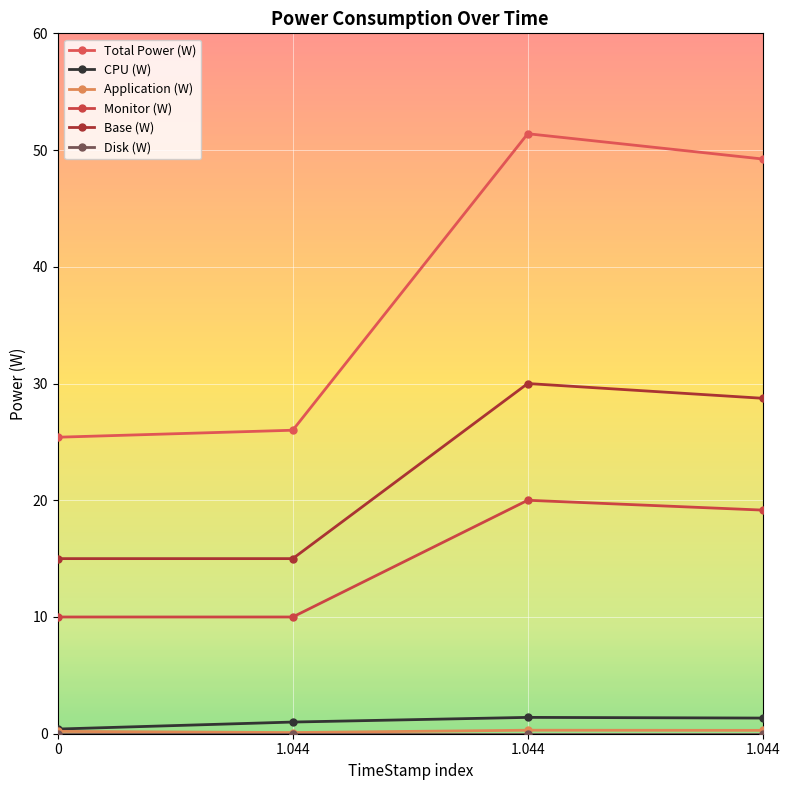

Is it true that Monitor (W) equals 19.2 at 1.044?

True